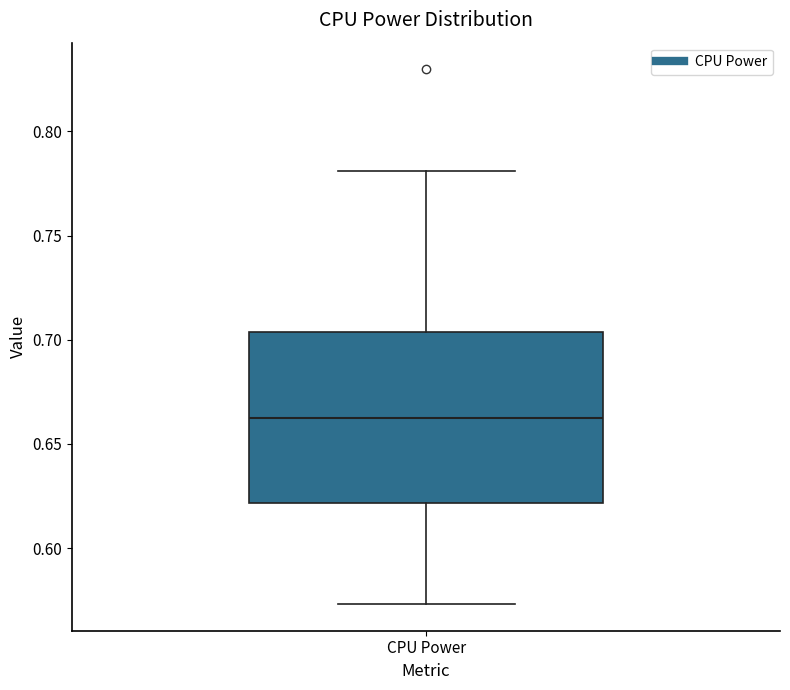

Read this box plot against the y-axis: the position of the median line, the range covered by the box, and the ends of both whiskers. The values are not printed on the chart, so give them approximately, as read against the axis.

median 0.665, box 0.620 to 0.705, whiskers 0.575 to 0.780